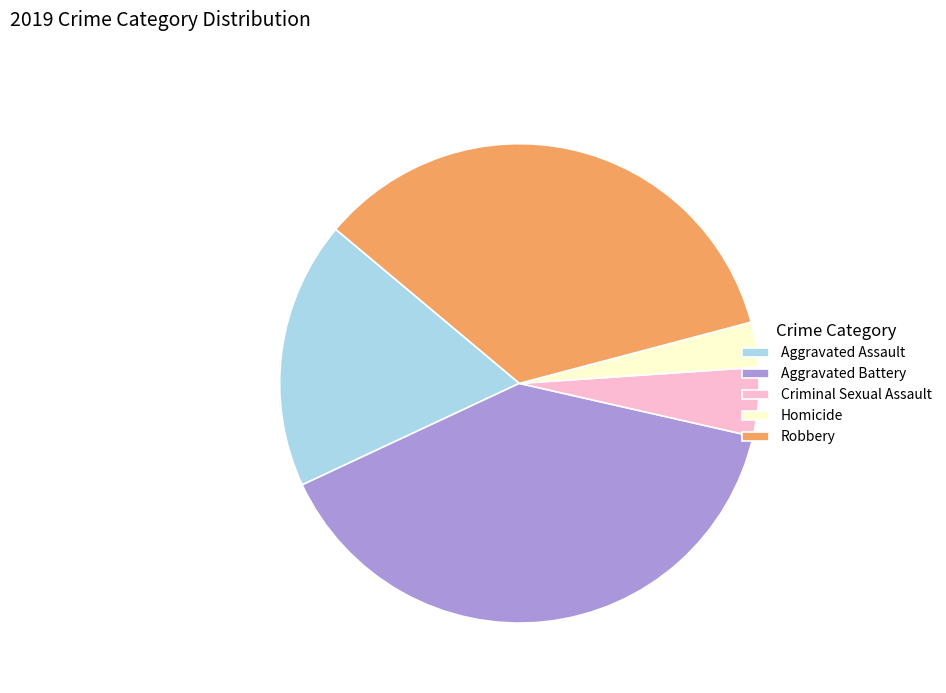

Which slice is the smallest?

Homicide